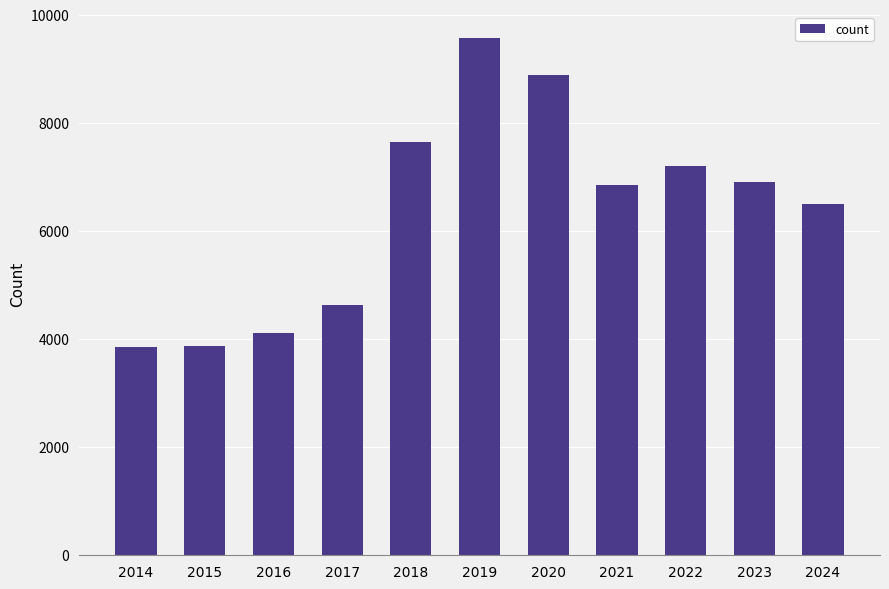

What is the ratio of the value at 2014 to the value at 2015?

1.0